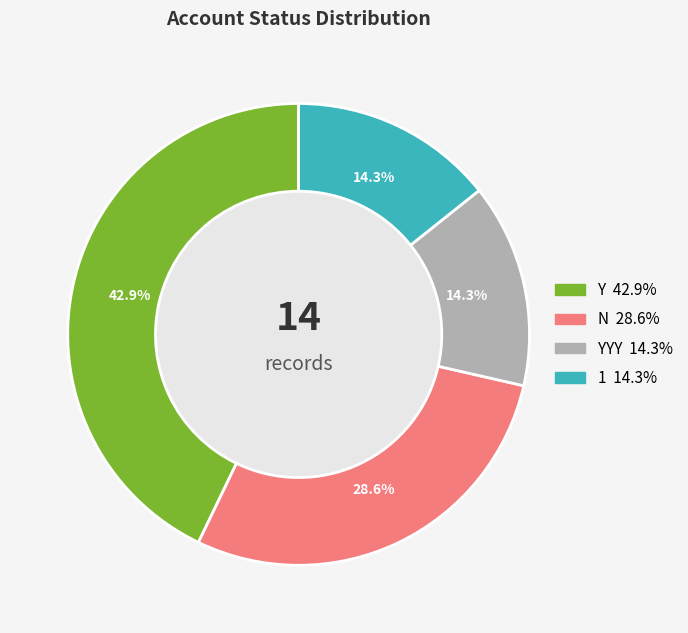

Is there any slice that represents more than half of the pie?

No